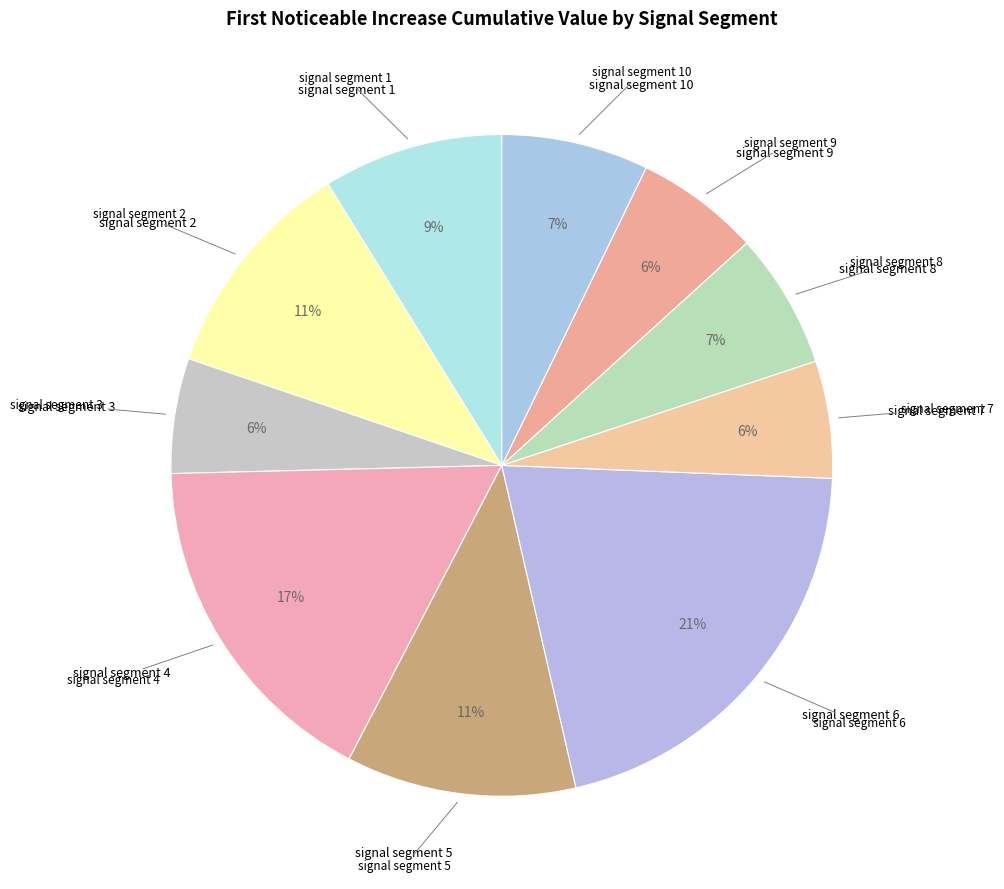

The signal segment 7 slice represents 6% of the pie. True or false?

True